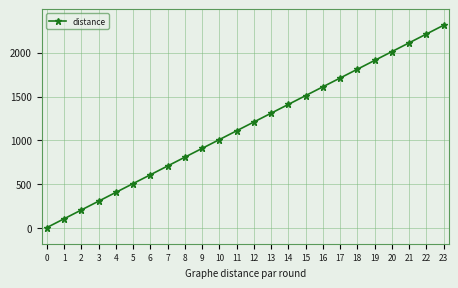

List the labels in order of value, largest first.

23, 22, 21, 20, 19, 18, 17, 16, 15, 14, 13, 12, 11, 10, 9, 8, 7, 6, 5, 4, 3, 2, 1, 0